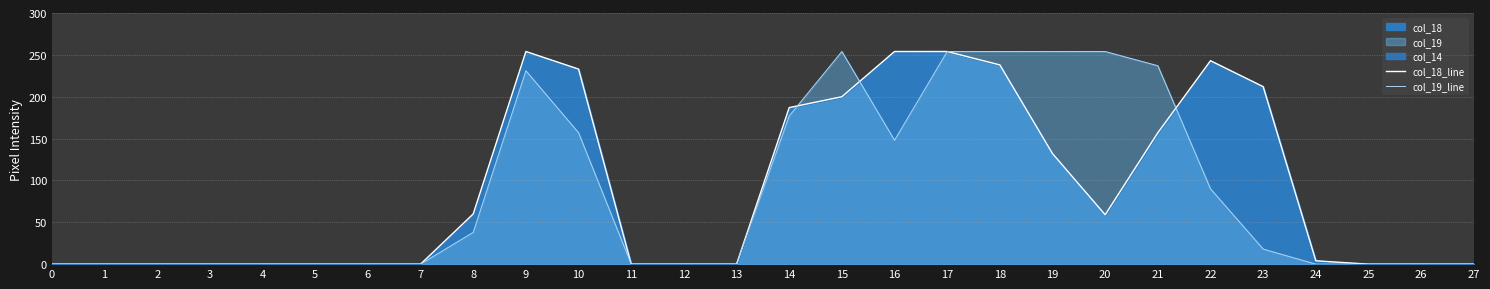

Read the col_19_line value at 16.

148